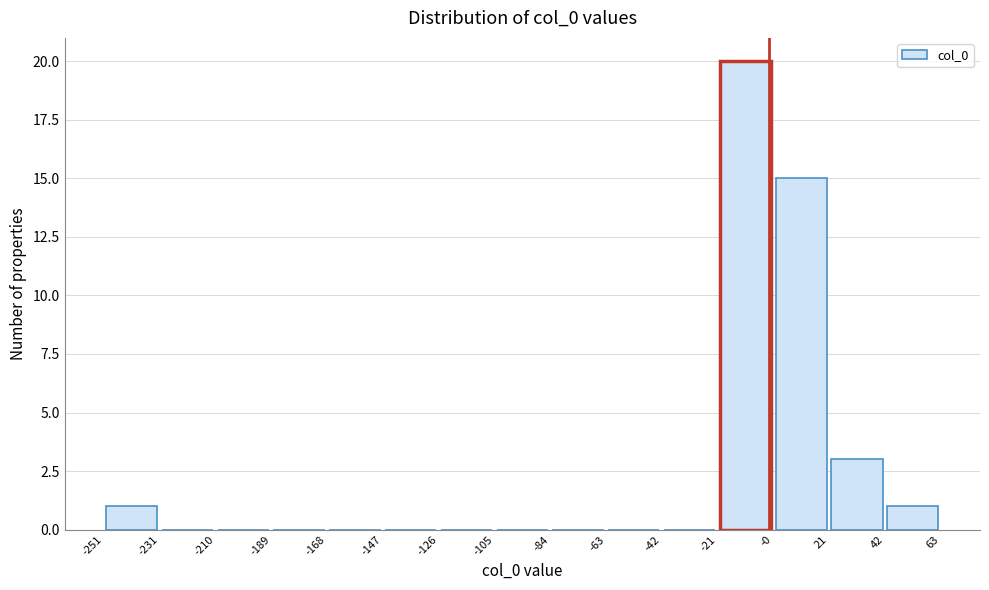

Reading left to right, transcribe this chart: for each bar, give the range it covers on the x-axis and its height. The values are not printed on the chart, so give them approximately, as read against the axis.

-251 to -231: 1
-231 to -210: 0
-210 to -189: 0
-189 to -168: 0
-168 to -147: 0
-147 to -126: 0
-126 to -105: 0
-105 to -84: 0
-84 to -63: 0
-63 to -42: 0
-42 to -21: 0
-21 to -0: 20
-0 to 21: 15
21 to 42: 3
42 to 63: 1